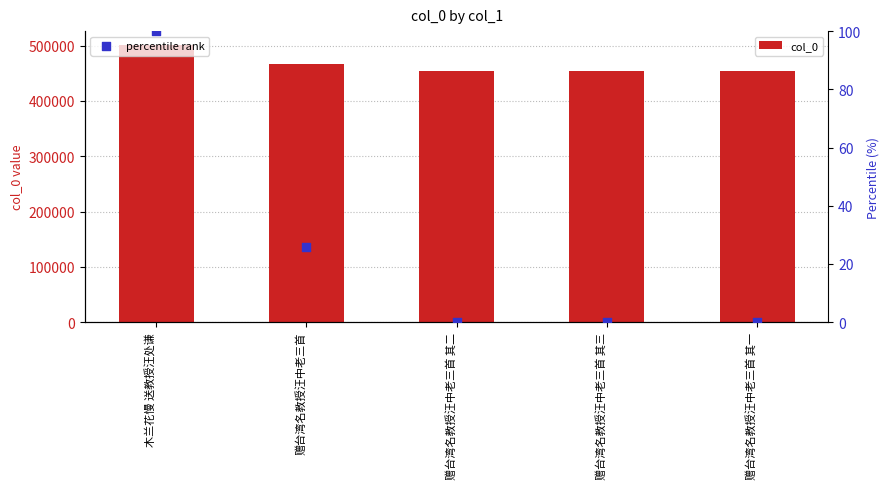

Is the value of col_0 at 木兰花慢 送教授汪处谦 greater than the value of percentile rank at 赠台湾名教授汪中老三首?

Yes